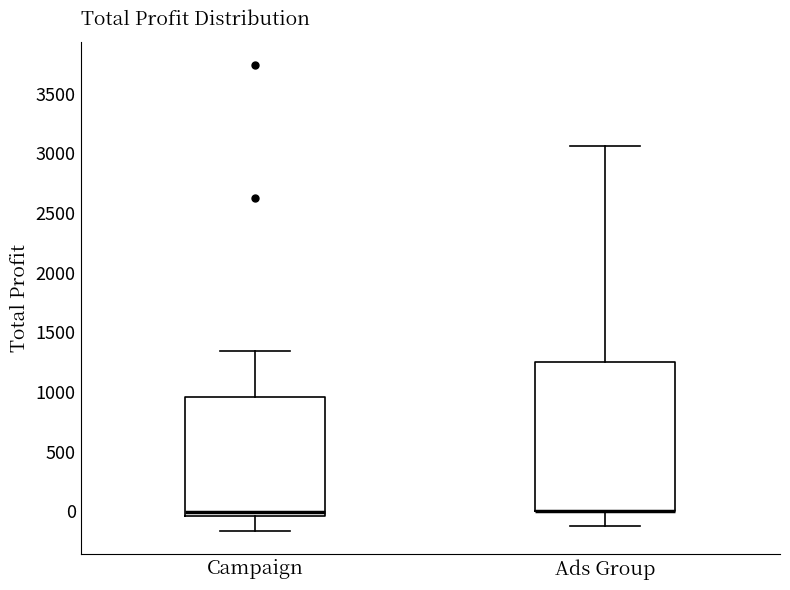

Reading left to right, transcribe this box plot: for each box, give where its median line is, the range the box spans, and where its two whiskers end, as read against the y-axis. The values are not printed on the chart, so give them approximately, as read against the axis.

Campaign: median 0, box -50 to 950, whiskers -150 to 1350
Ads Group: median 0 (drawn on the box's lower edge), box 0 to 1250, whiskers -100 to 3050